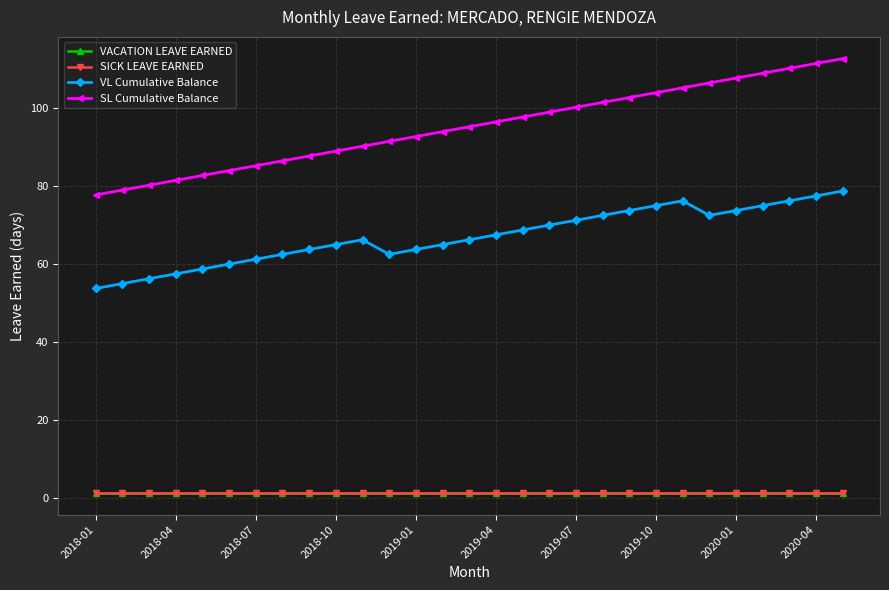

Is this an area chart (filled region under the line)?

No